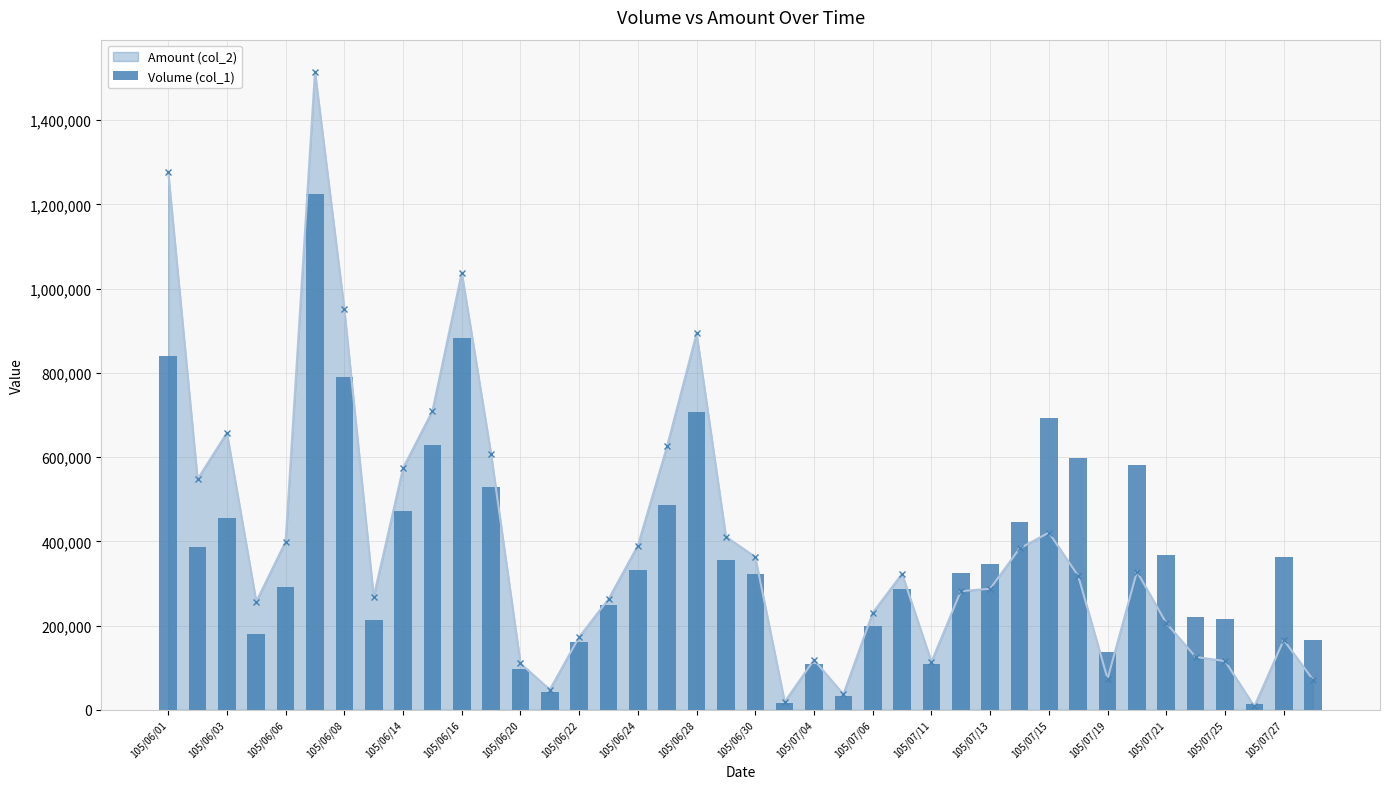

What is the sum of all values?

14878000